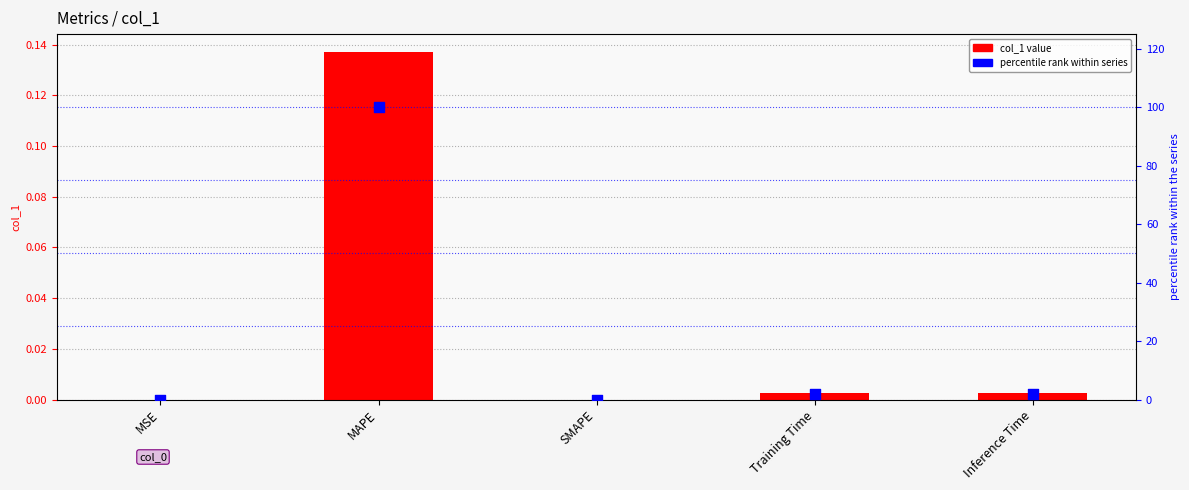

Which series has the largest total across all categories?

percentile rank within series